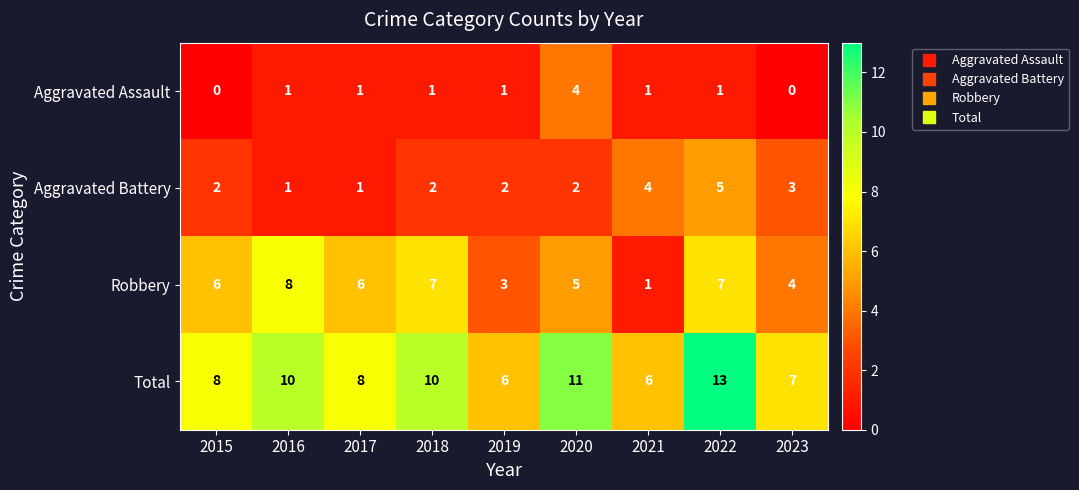

What is the highest value of the Aggravated Battery series?

5